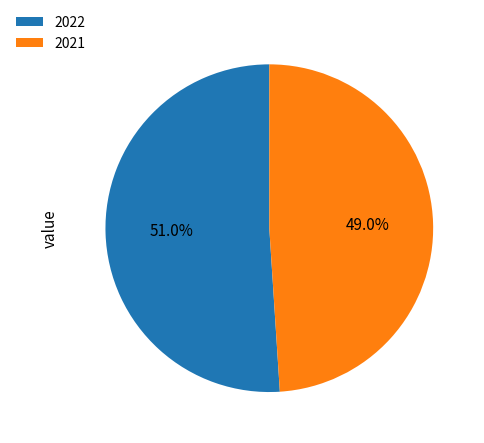

To the nearest percent, what is the difference between the 2022 and 2021 slice percentages?

2%